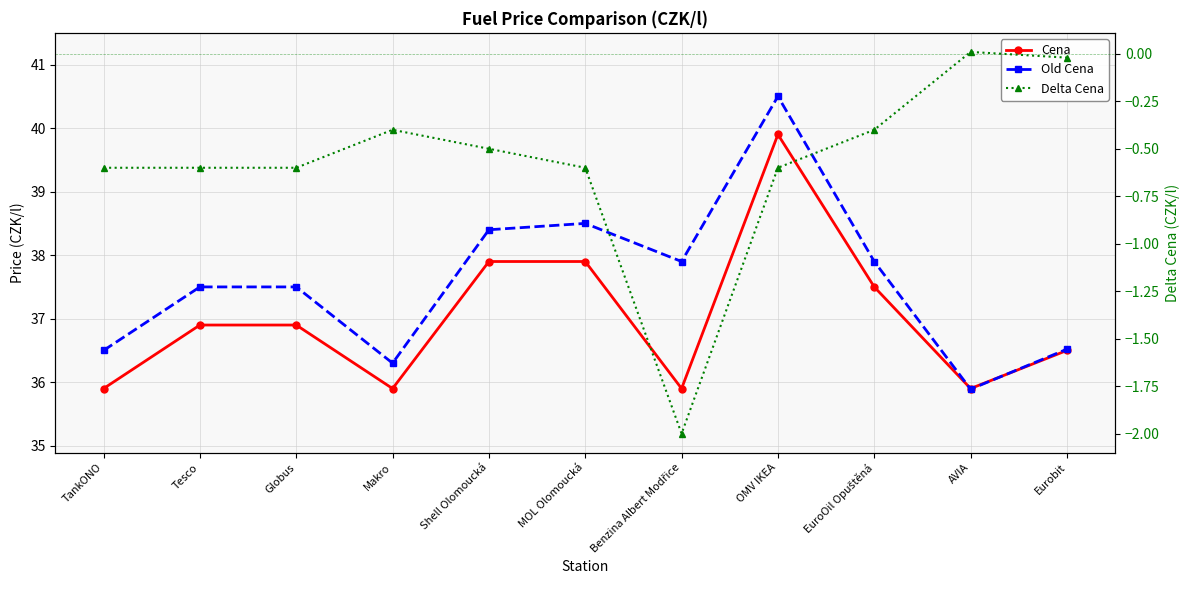

How many times do Cena and Old Cena cross each other?

2